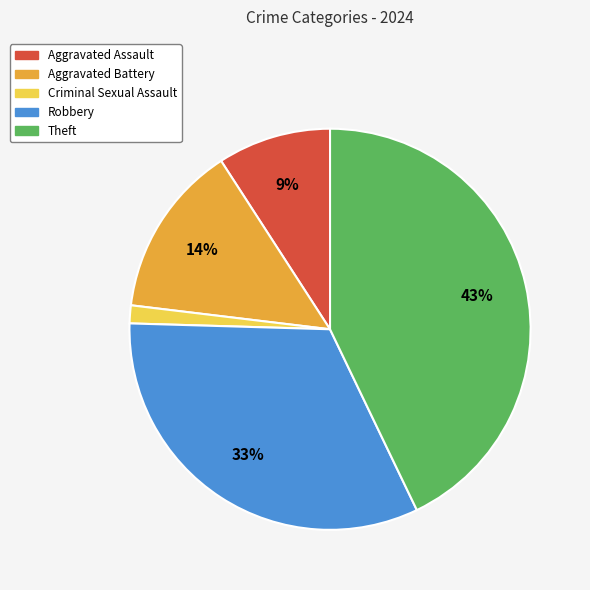

How many segments does this pie chart have?

5